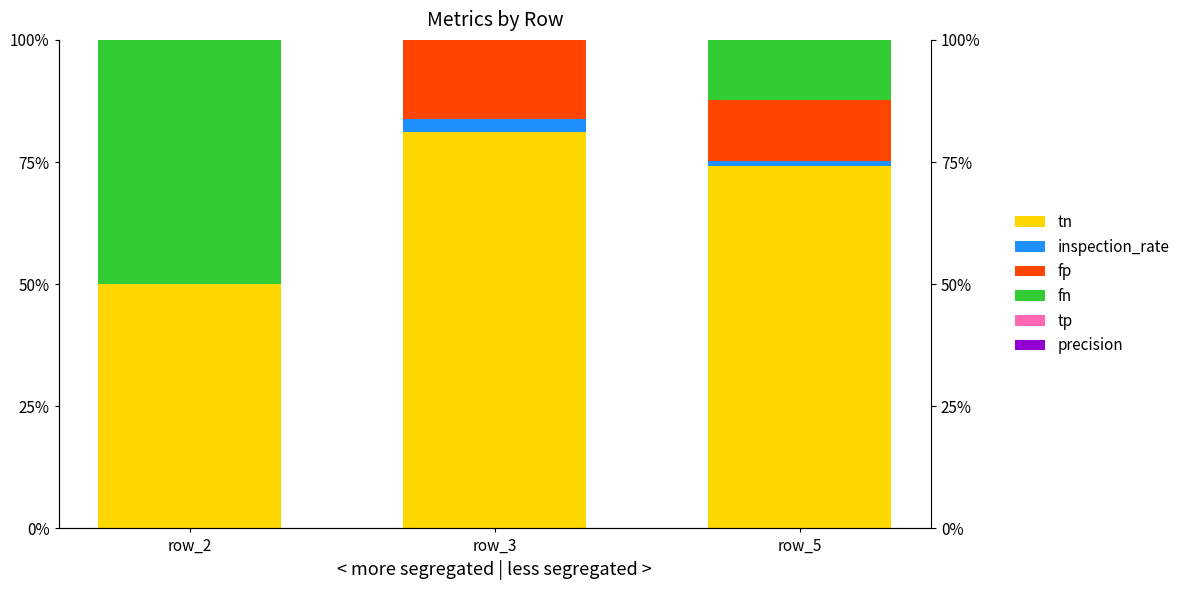

Is the value of precision at row_5 greater than the value of inspection_rate at row_5?

No